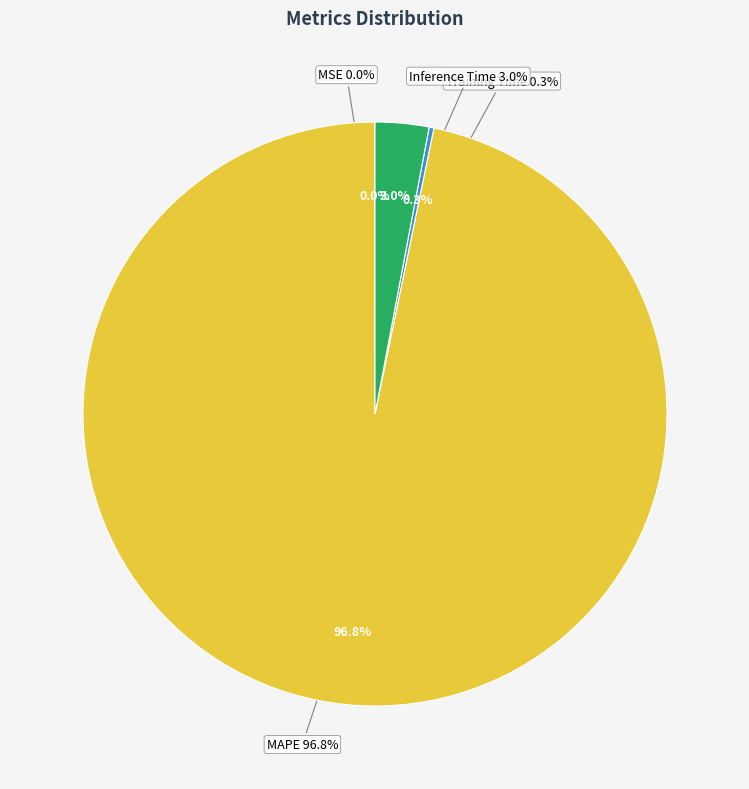

Count the number of slices in the pie.

4